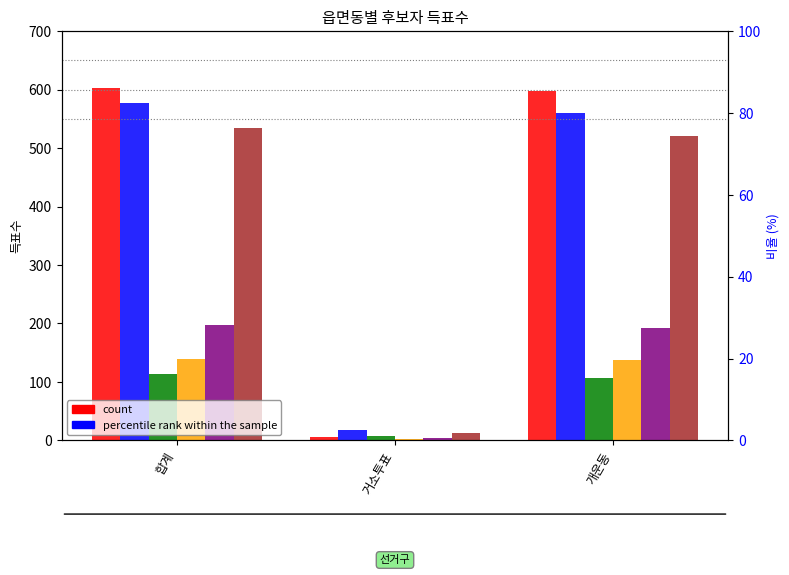

Is it true that 무소속김병원 equals 197 at 합계?

True